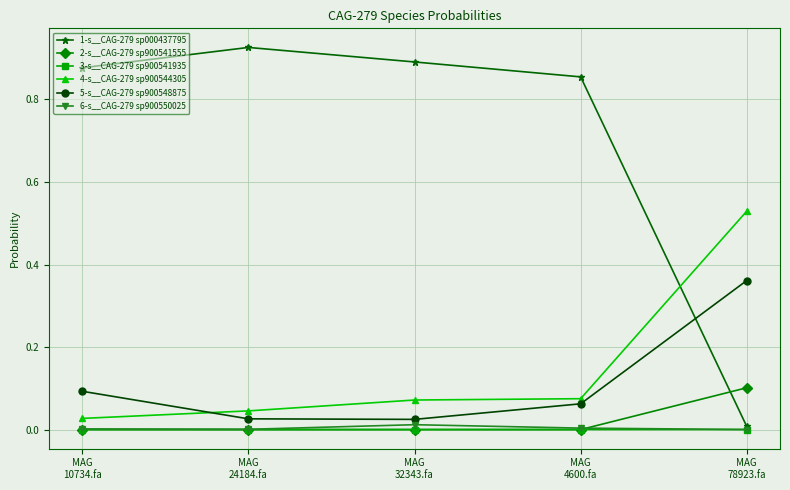

How many lines are shown in the chart?

6